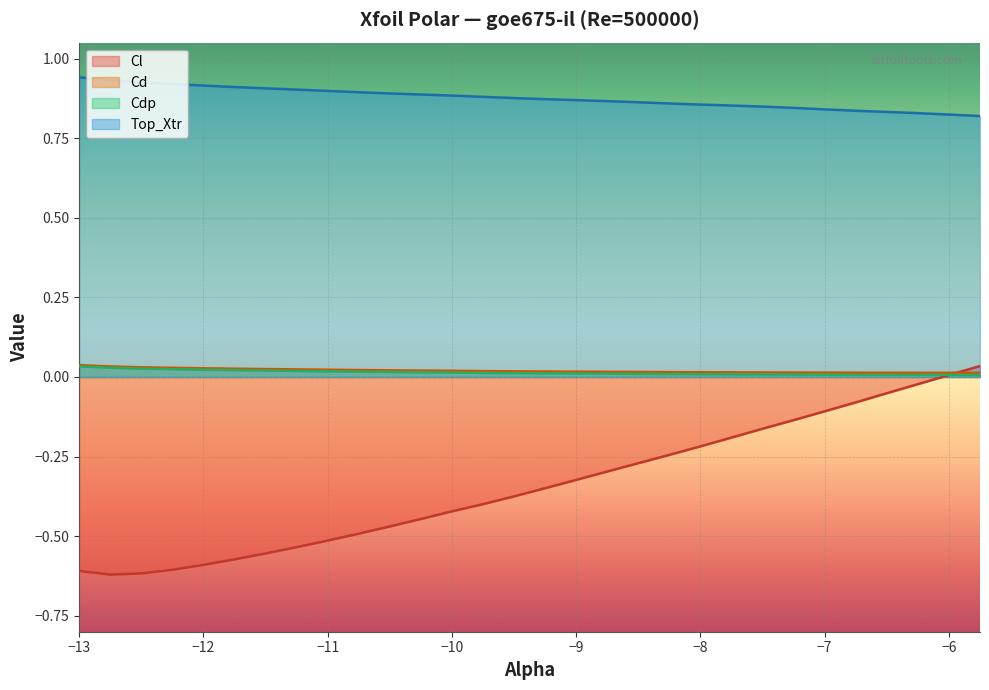

True or false: Top_Xtr and Cd intersect in this chart.

False